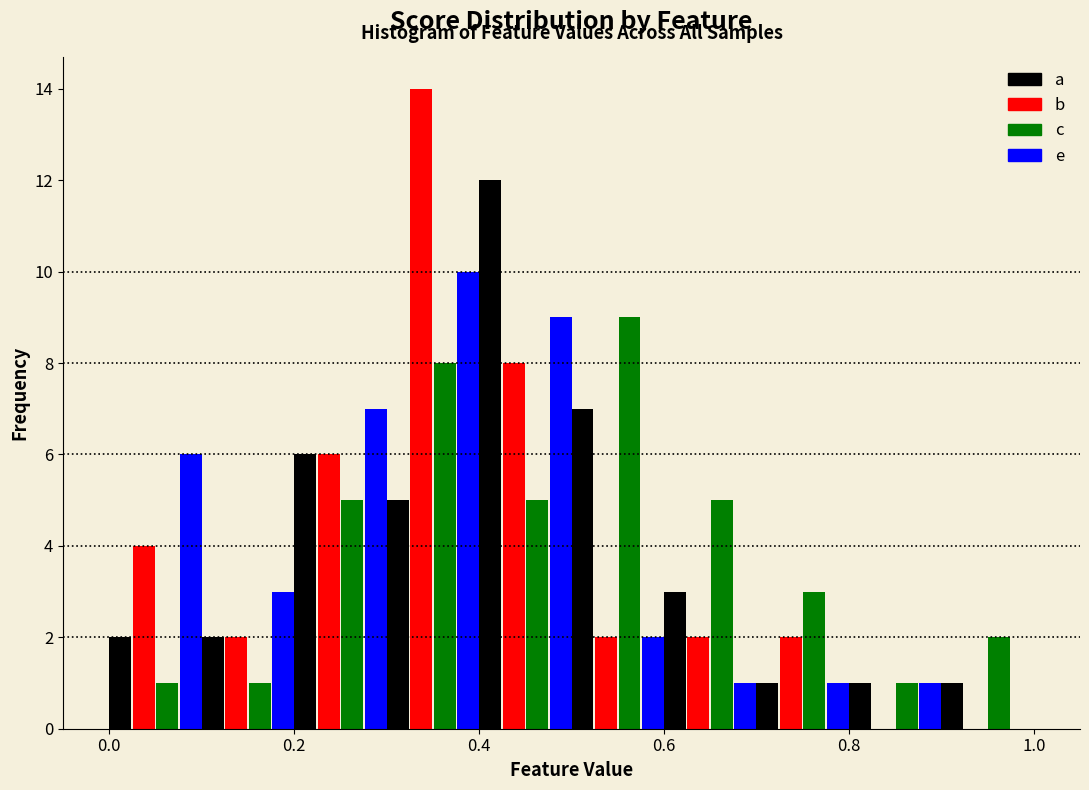

In the a series, which range on the x-axis has the tallest bar?

0.4 to 0.5